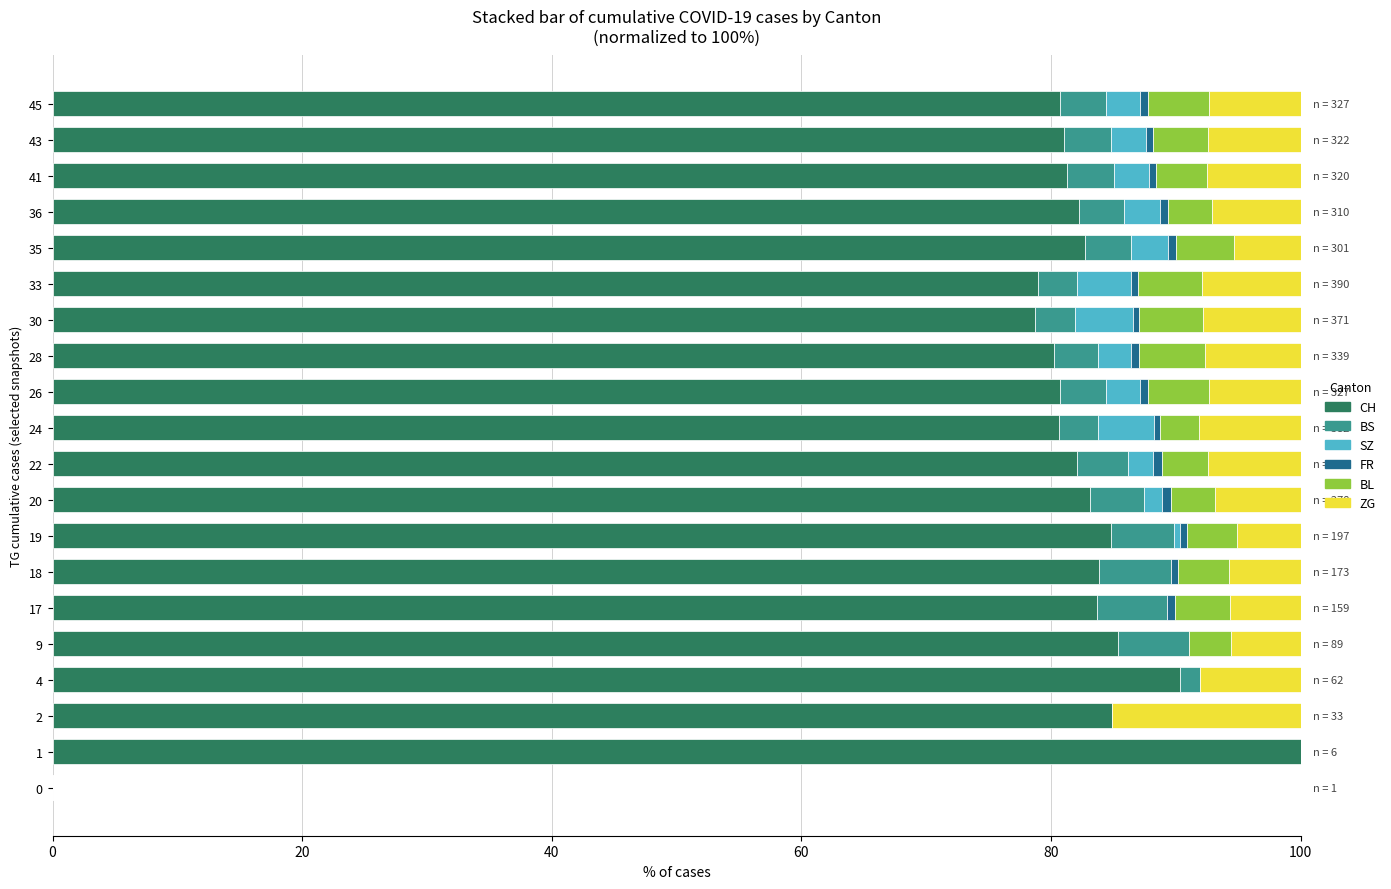

What is the highest value of the CH series?

100.0